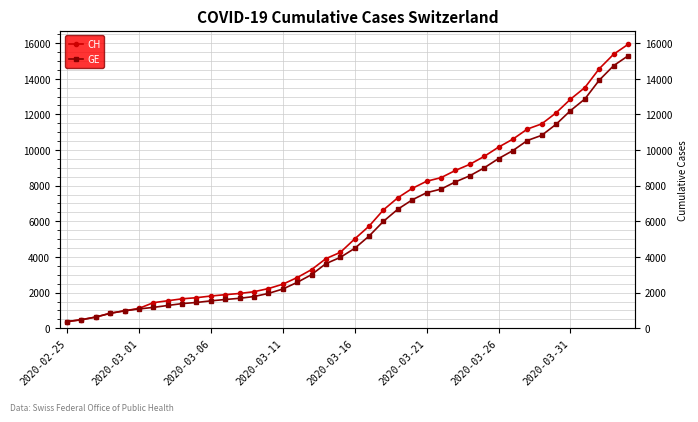

How many values in the GE series are below 4485?

20